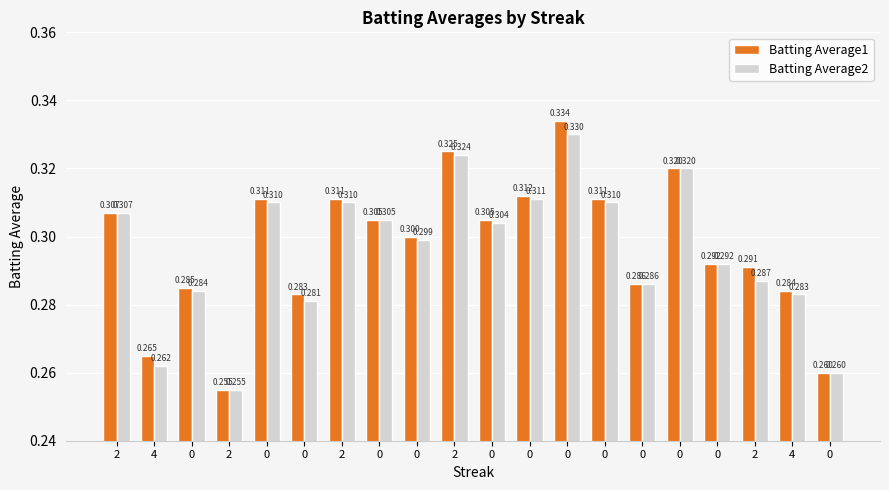

What are all the series names shown in the legend?

Batting Average1, Batting Average2